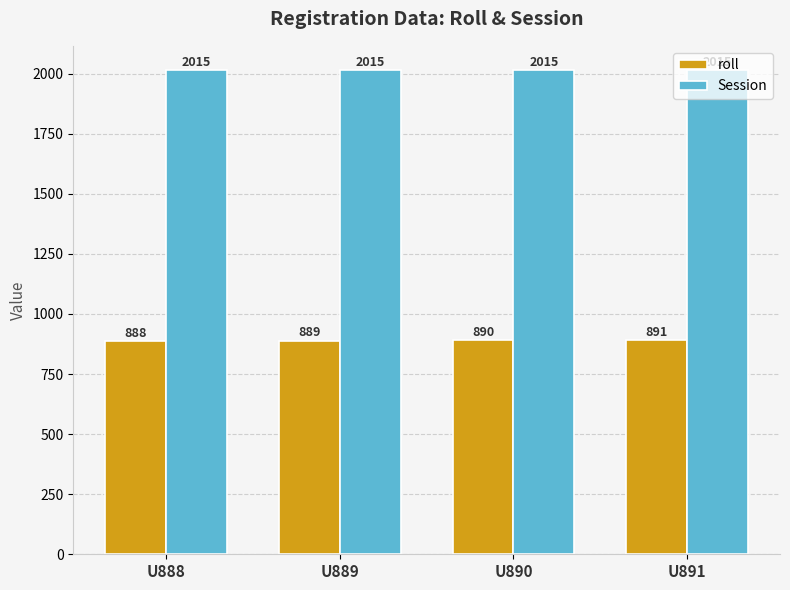

How many roll values are between 889 and 891?

3